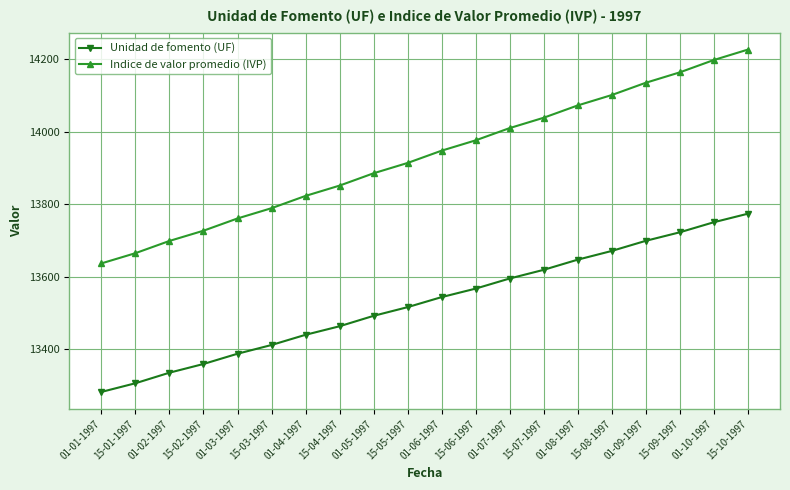

What is the lowest value of the Indice de valor promedio (IVP) series?

13637.1